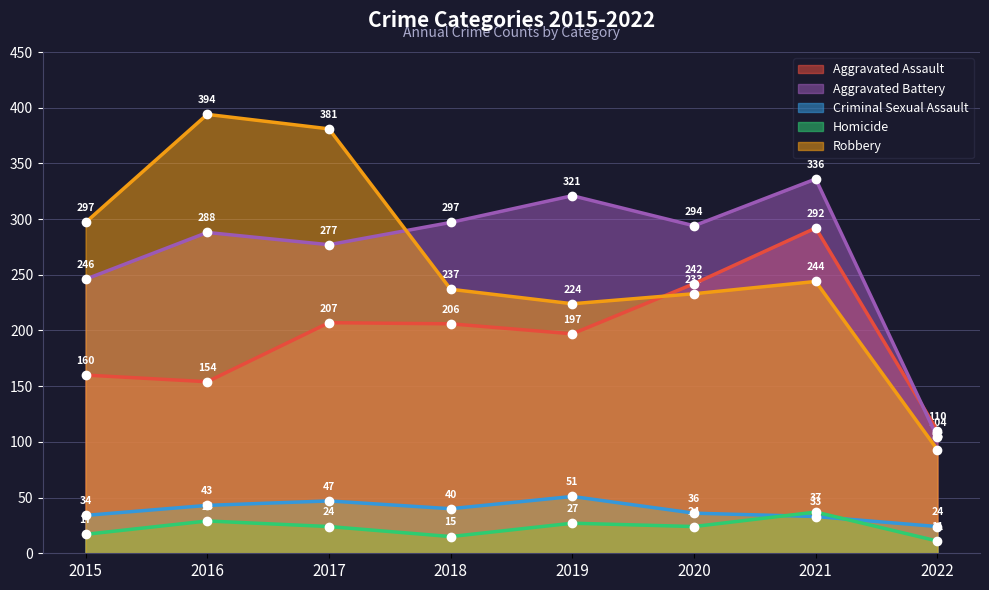

What is the lowest value of the Aggravated Assault series?

110